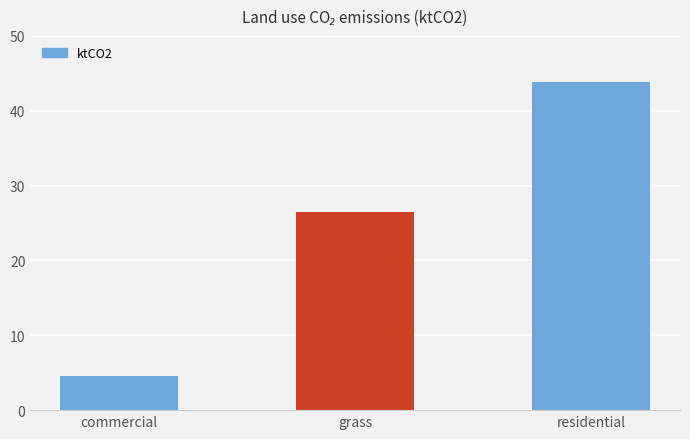

Rank the categories by value from highest to lowest.

residential, grass, commercial